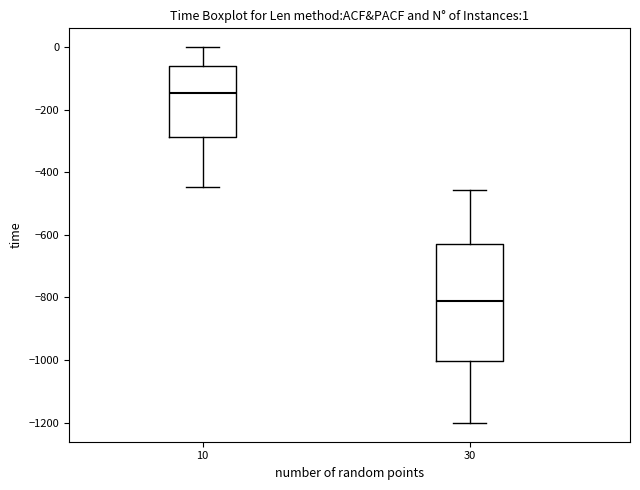

Which box's median line is the highest?

10